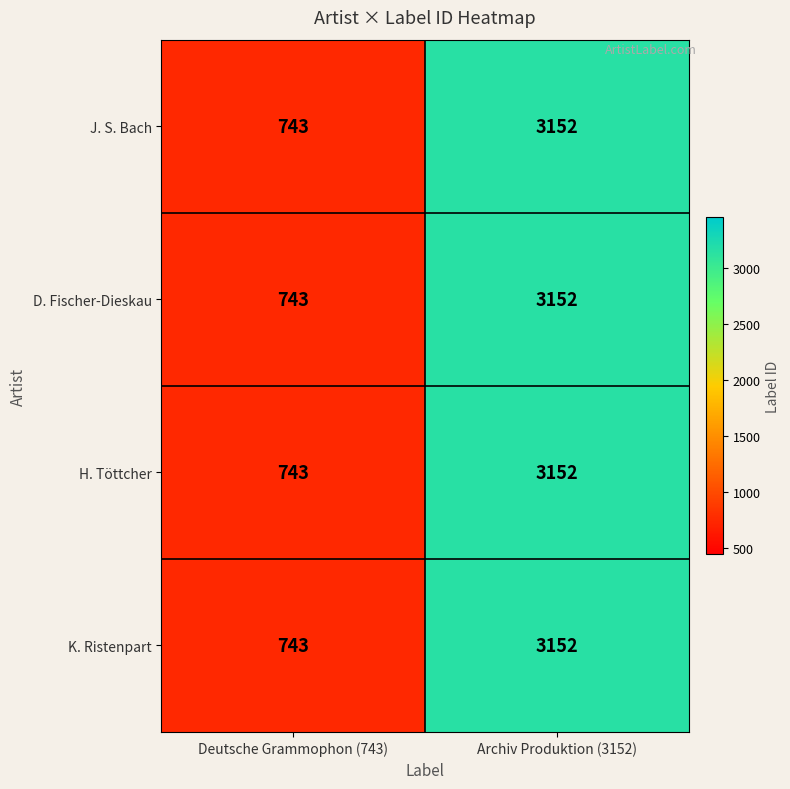

What is the highest value of the D. Fischer-Dieskau series?

3152